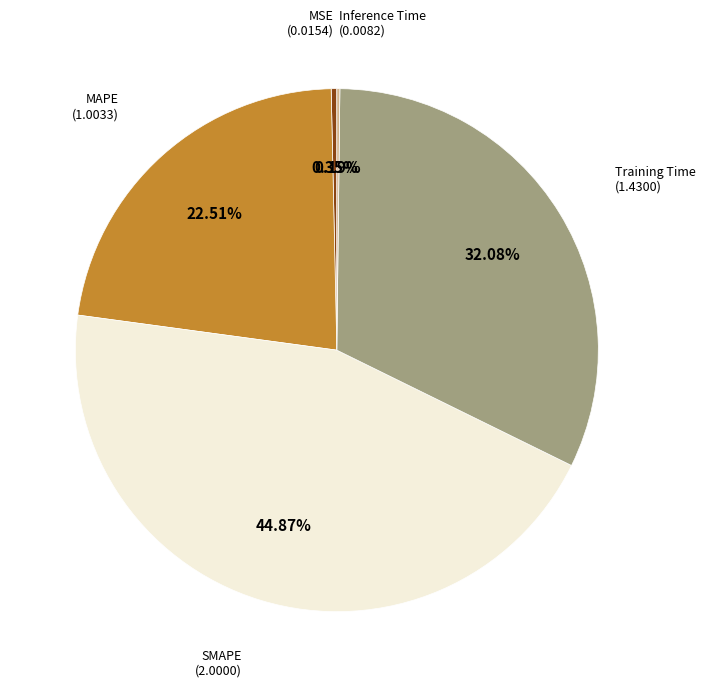

Does any single category account for the majority?

No